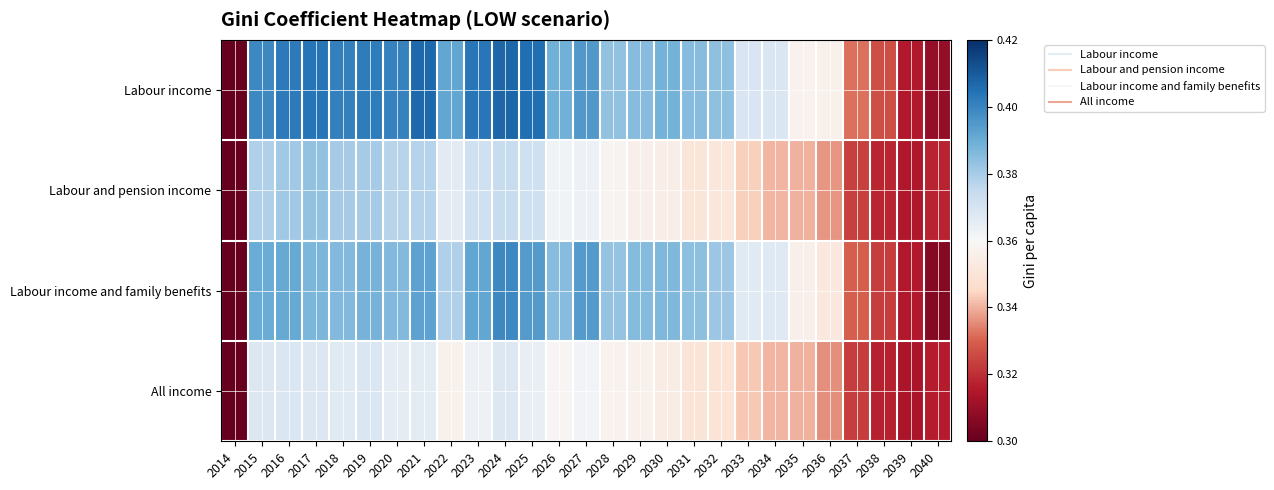

Reading right to left, transcribe all the data shown in this chart.

Labour income: 2040=0.3	2039=0.3	2038=0.3	2037=0.3	2036=0.4	2035=0.4	2034=0.4	2033=0.4	2032=0.4	2031=0.4	2030=0.4	2029=0.4	2028=0.4	2027=0.4	2026=0.4	2025=0.4	2024=0.4	2023=0.4	2022=0.4	2021=0.4	2020=0.4	2019=0.4	2018=0.4	2017=0.4	2016=0.4	2015=0.4	2014=0.0
Labour and pension income: 2040=0.3	2039=0.3	2038=0.3	2037=0.3	2036=0.3	2035=0.3	2034=0.3	2033=0.3	2032=0.4	2031=0.4	2030=0.4	2029=0.4	2028=0.4	2027=0.4	2026=0.4	2025=0.4	2024=0.4	2023=0.4	2022=0.4	2021=0.4	2020=0.4	2019=0.4	2018=0.4	2017=0.4	2016=0.4	2015=0.4	2014=0.0
Labour income and family benefits: 2040=0.3	2039=0.3	2038=0.3	2037=0.3	2036=0.4	2035=0.4	2034=0.4	2033=0.4	2032=0.4	2031=0.4	2030=0.4	2029=0.4	2028=0.4	2027=0.4	2026=0.4	2025=0.4	2024=0.4	2023=0.4	2022=0.4	2021=0.4	2020=0.4	2019=0.4	2018=0.4	2017=0.4	2016=0.4	2015=0.4	2014=0.0
All income: 2040=0.3	2039=0.3	2038=0.3	2037=0.3	2036=0.3	2035=0.3	2034=0.3	2033=0.3	2032=0.3	2031=0.4	2030=0.4	2029=0.4	2028=0.4	2027=0.4	2026=0.4	2025=0.4	2024=0.4	2023=0.4	2022=0.4	2021=0.4	2020=0.4	2019=0.4	2018=0.4	2017=0.4	2016=0.4	2015=0.4	2014=0.0